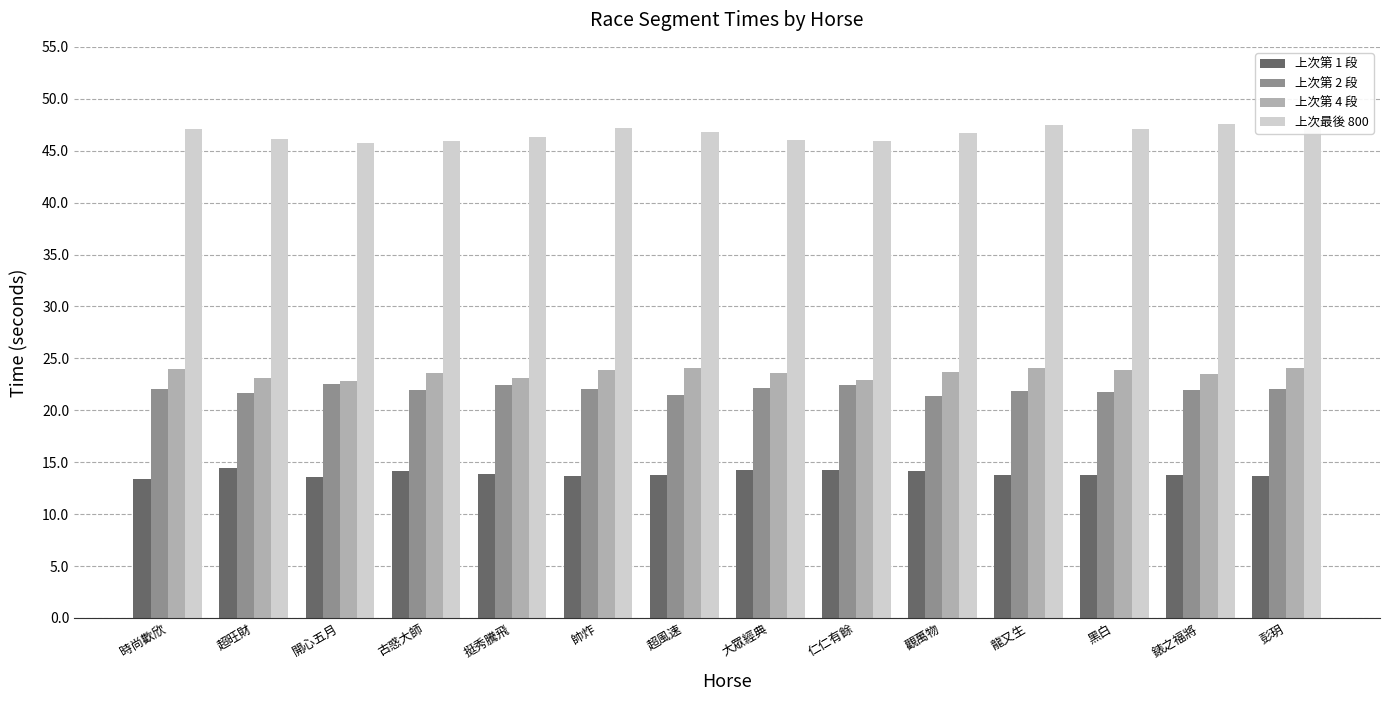

At which label does 上次第 4 段 reach its minimum?

開心五月